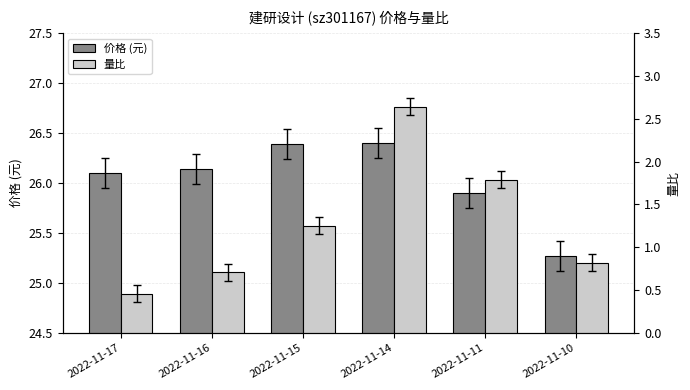

What is the difference between the maximum and minimum values in the 价格 (元) series?

1.1